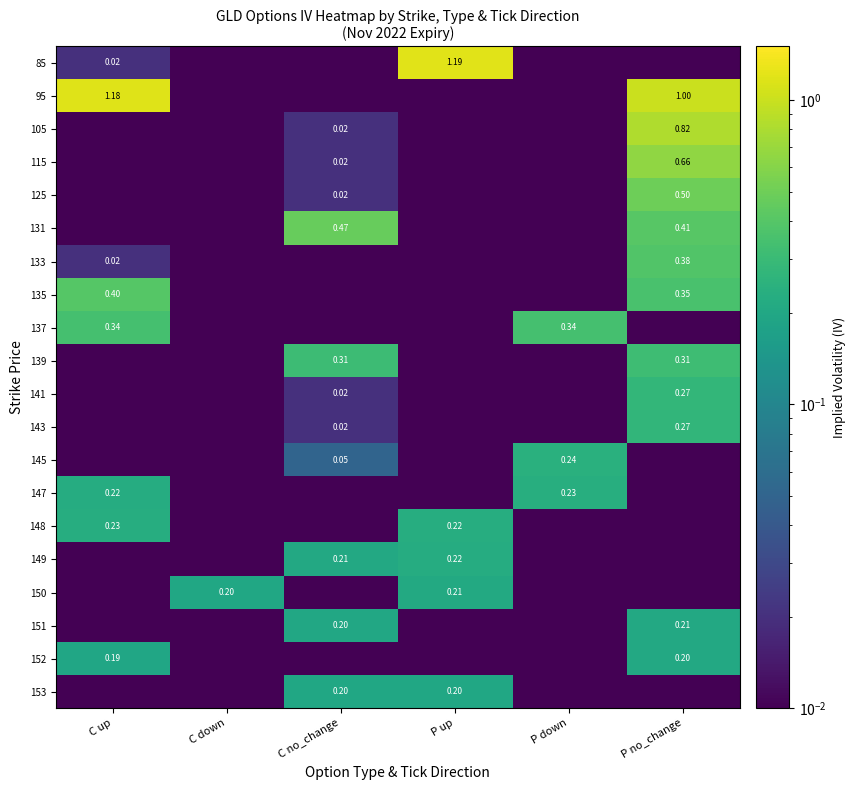

What is the sum of the 148 values at P up and P no_change?

0.2